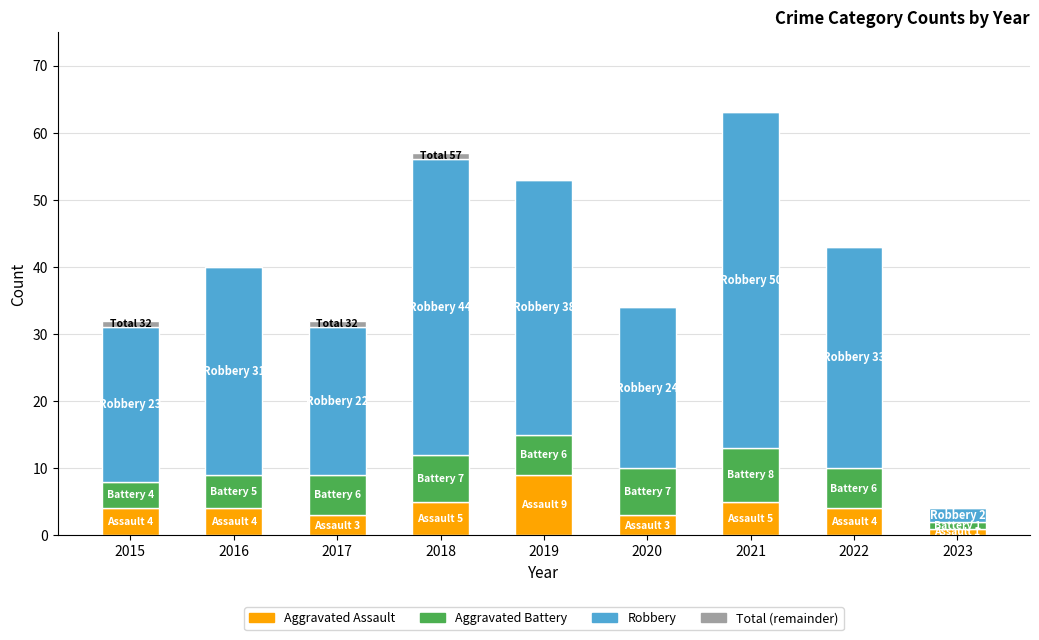

The Aggravated Assault series shows 8 at 2018. True or false?

False